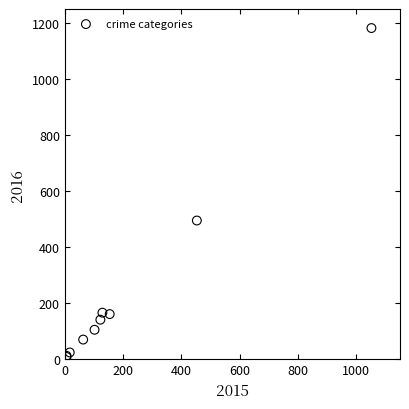

What Y value in the scatter plot is closest to 595?

495